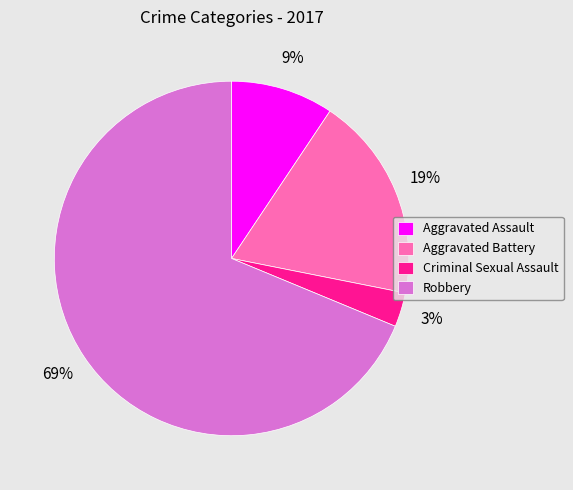

To the nearest percent, what portion does Aggravated Assault represent?

9%